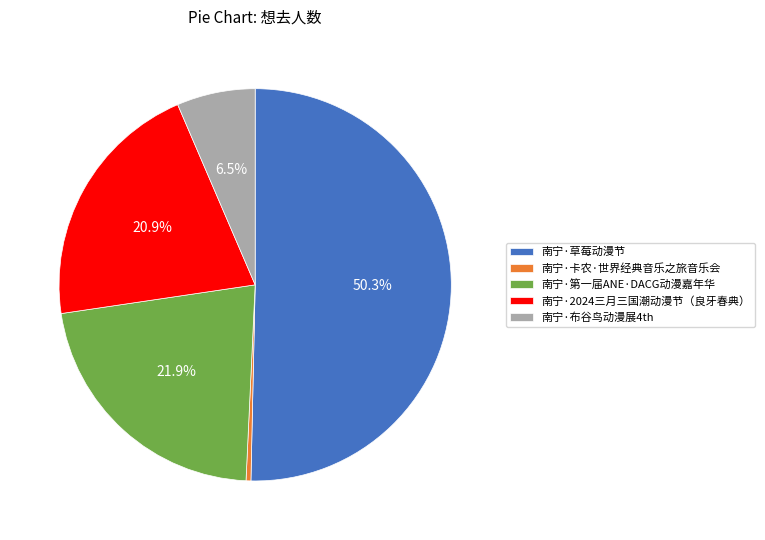

Does 南宁·卡农·世界经典音乐之旅音乐会 account for over 50% of the chart?

No